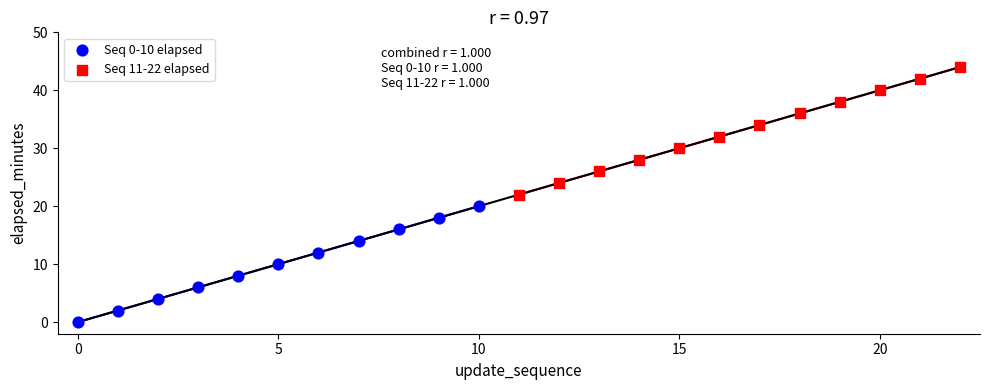

Which series has the largest Y range (max minus min)?

Seq 11-22 elapsed